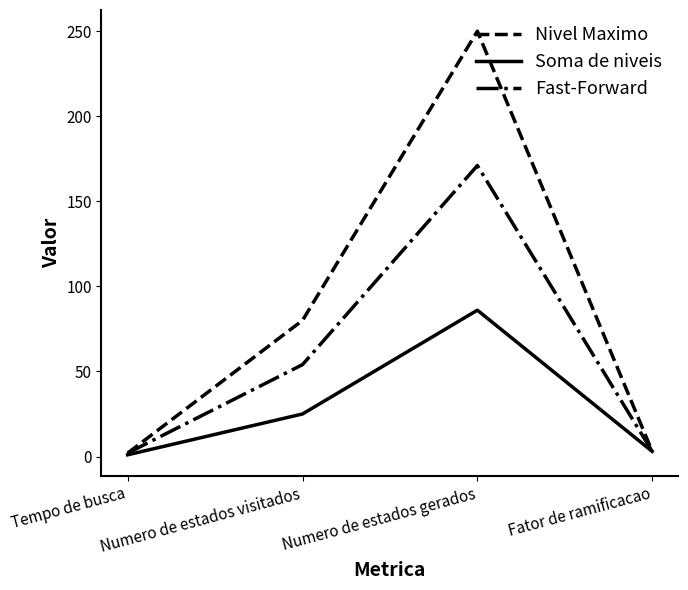

What is the difference between the second highest and minimum values in the Fast-Forward series?

52